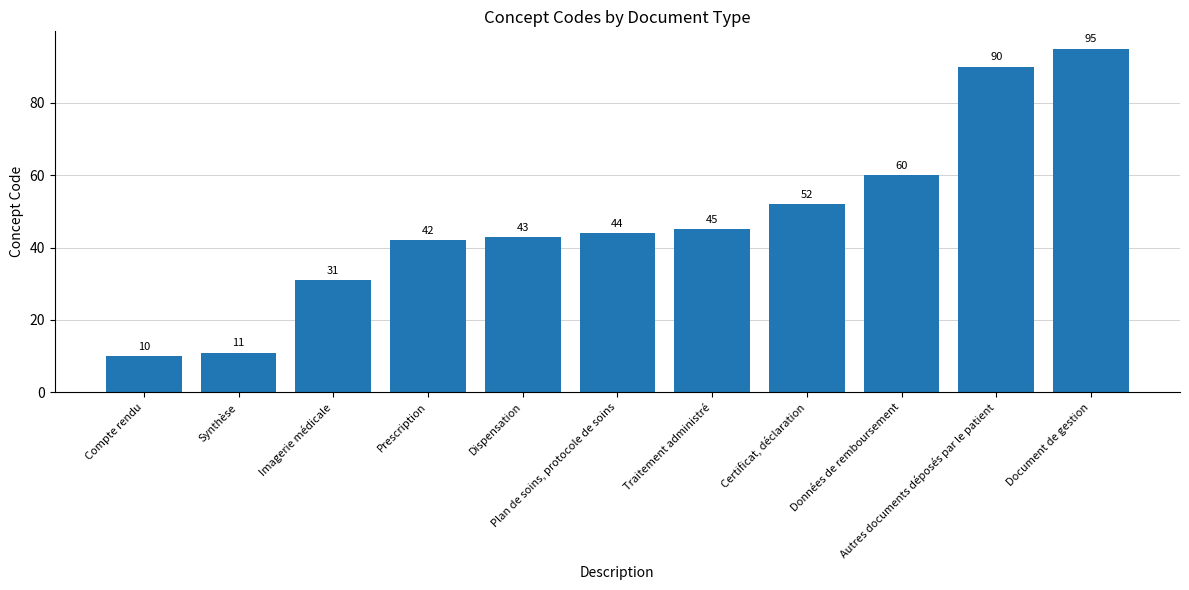

True or false: the data shows 15 at Imagerie médicale.

False